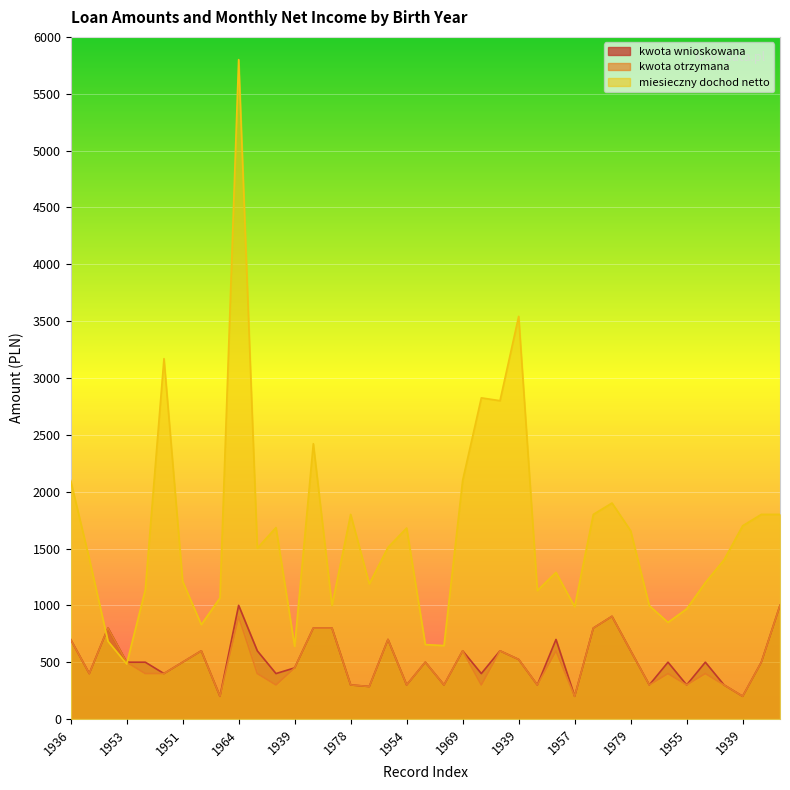

Reading left to right, list all the values displayed in this chart.

kwota wnioskowana: 700.0	400.0	800.0	500.0	500.0	400.0	500.0	600.0	200.0	1000.0	600.0	400.0	450.0	800.0	800.0	300.0	286.0	700.0	300.0	500.0	300.0	600.0	400.0	600.0	524.1	300.0	700.0	200.0	800.0	903.2	600.0	300.0	500.0	300.0	500.0	300.0	200.0	500.0	1000.0
kwota otrzymana: 700.0	400.0	800.0	500.0	400.0	400.0	500.0	600.0	200.0	900.0	400.0	300.0	450.0	800.0	800.0	300.0	286.0	700.0	300.0	500.0	300.0	600.0	300.0	600.0	524.1	300.0	600.0	200.0	800.0	903.2	600.0	300.0	400.0	300.0	400.0	300.0	200.0	500.0	1000.0
miesieczny dochod netto: 2098.0	1411.0	684.0	485.0	1137.2	3170.0	1212.0	830.5	1065.0	5800.0	1503.0	1684.0	640.0	2421.6	1000.0	1800.0	1189.0	1510.0	1680.0	655.0	646.0	2100.0	2825.0	2800.0	3541.9	1130.0	1290.0	988.0	1800.0	1900.0	1655.8	997.0	850.0	968.9	1200.0	1400.0	1700.0	1800.0	1800.0